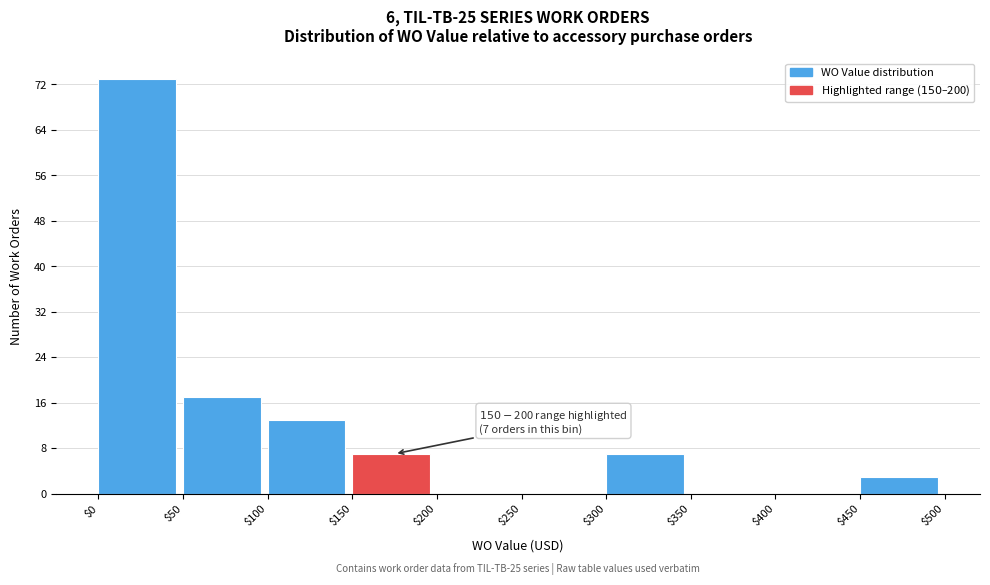

Over which range of the x-axis is the bar tallest?

$0 to $50